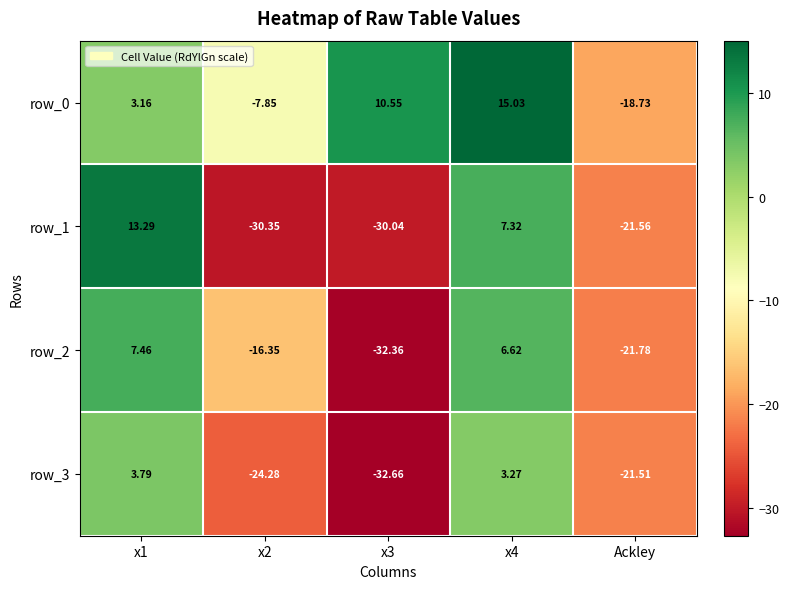

What is the spread (max minus min) of values at x1?

10.1